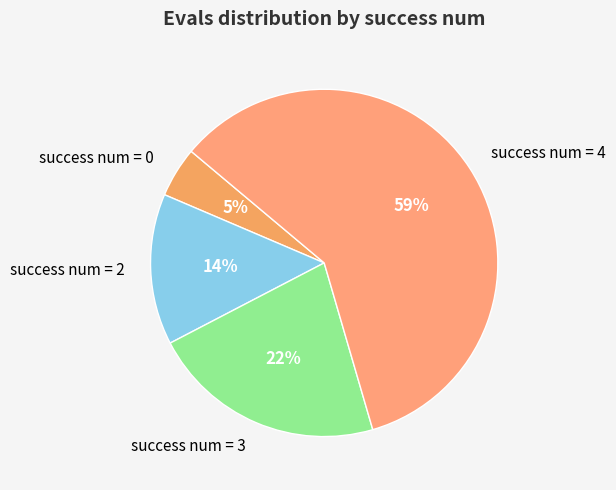

What is the ratio of the value at success num = 4 to the value at success num = 3?

2.7